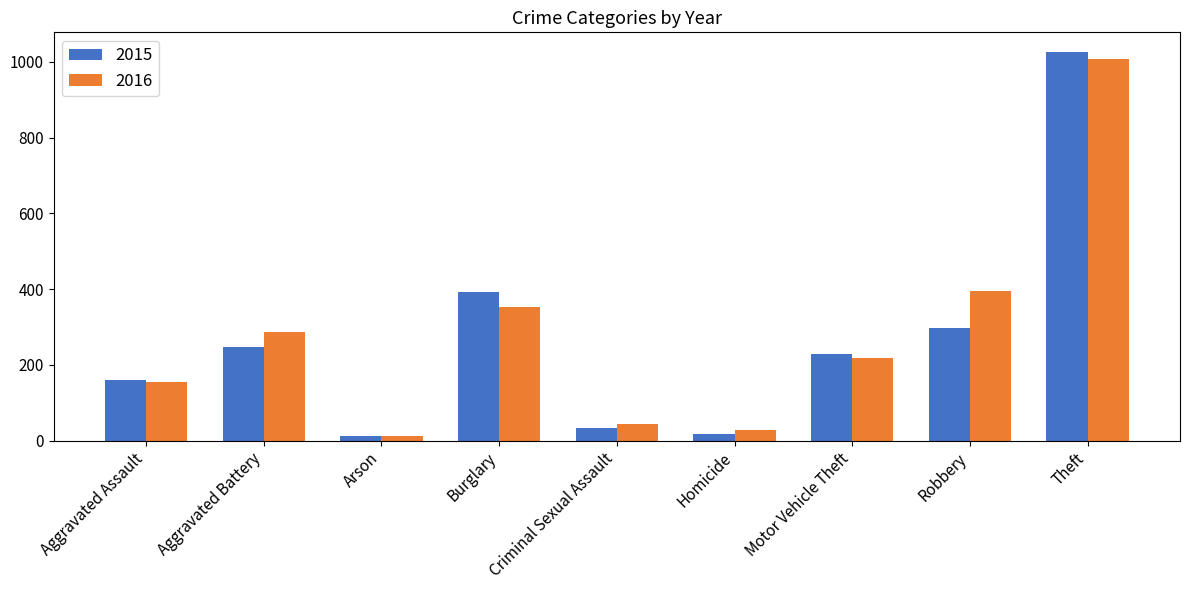

Which label corresponds to the largest value in the chart?

Theft